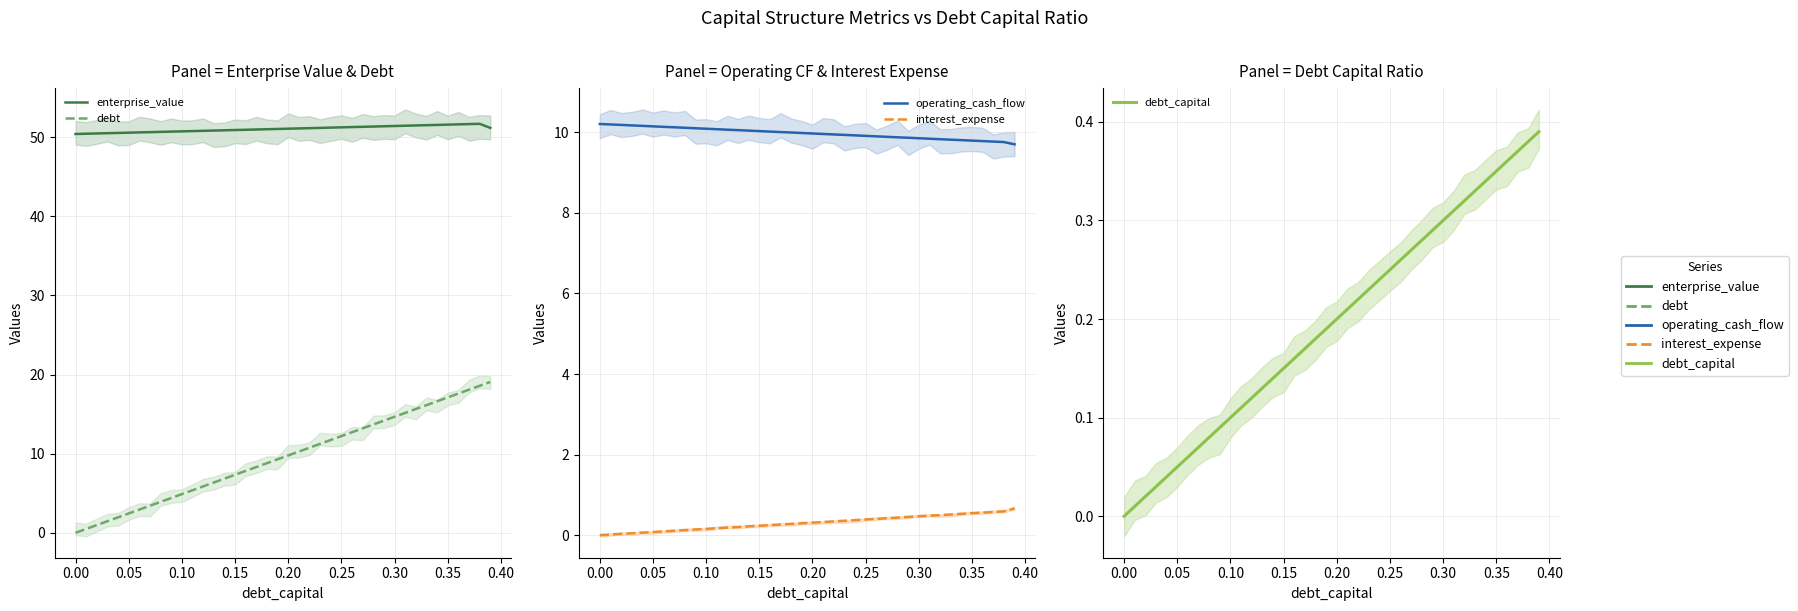

Which series has the largest total across all categories?

enterprise_value